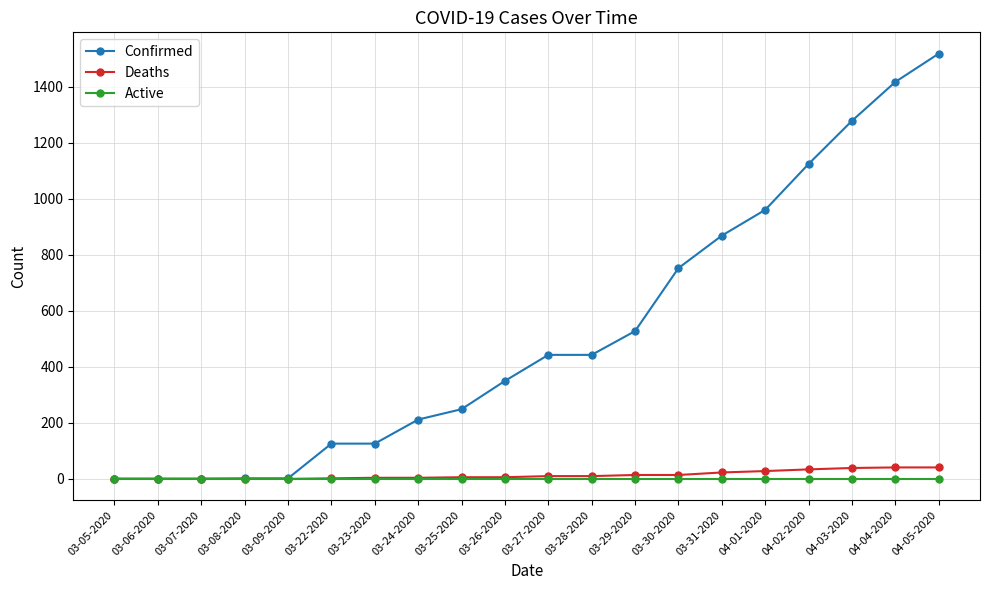

Which series has the largest range (max minus min)?

Confirmed